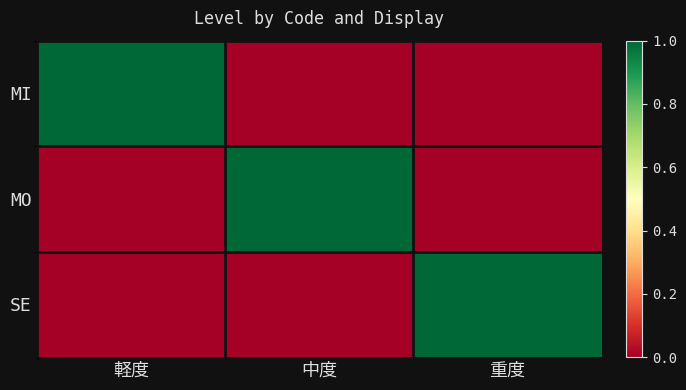

Reading left to right, list all the values displayed in this chart.

MI: 軽度=1	中度=0	重度=0
MO: 軽度=0	中度=1	重度=0
SE: 軽度=0	中度=0	重度=1